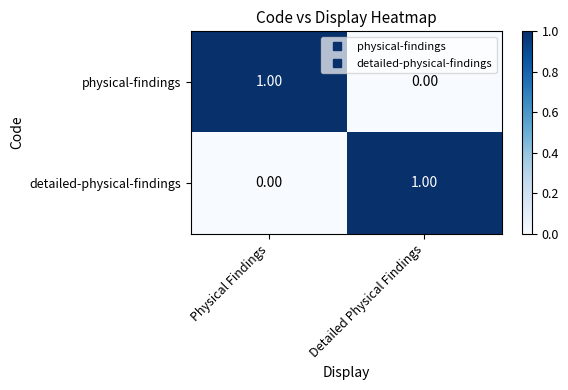

What is the difference between the highest and lowest values at Physical Findings?

1